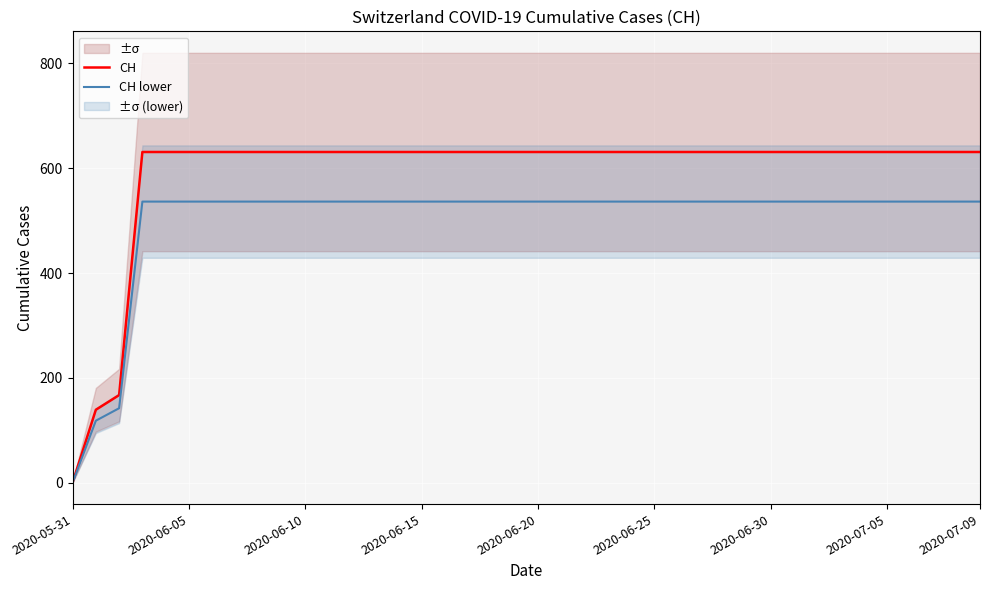

At which label does CH lower reach its minimum?

2020-05-31